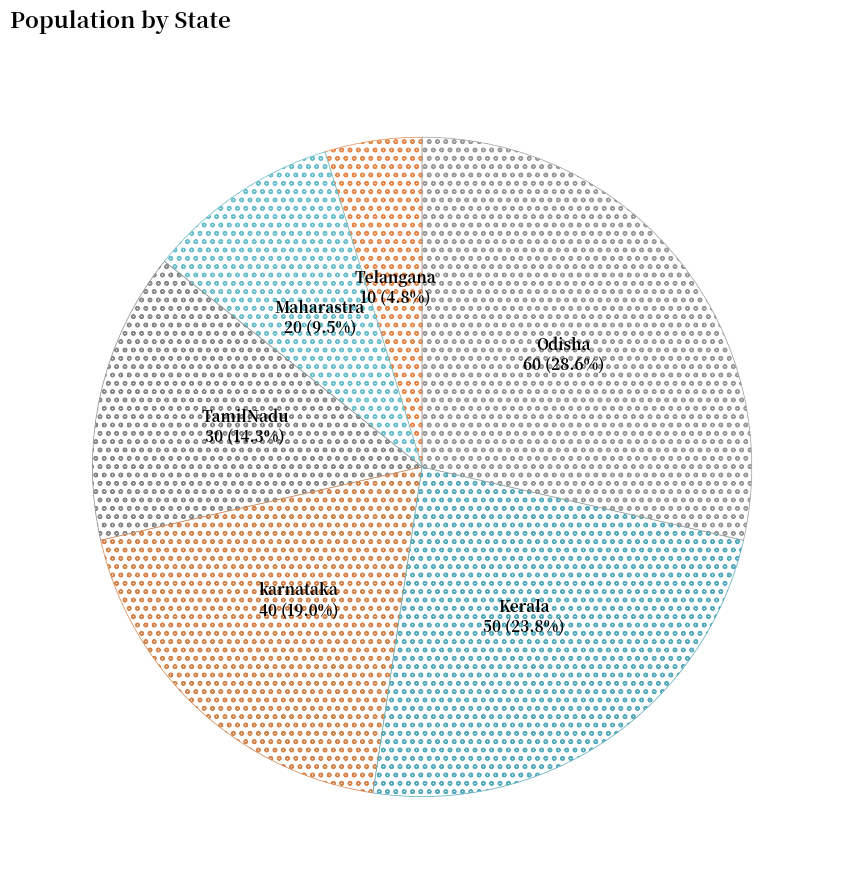

To the nearest percent, what percentage of the pie is Kerala?

24%